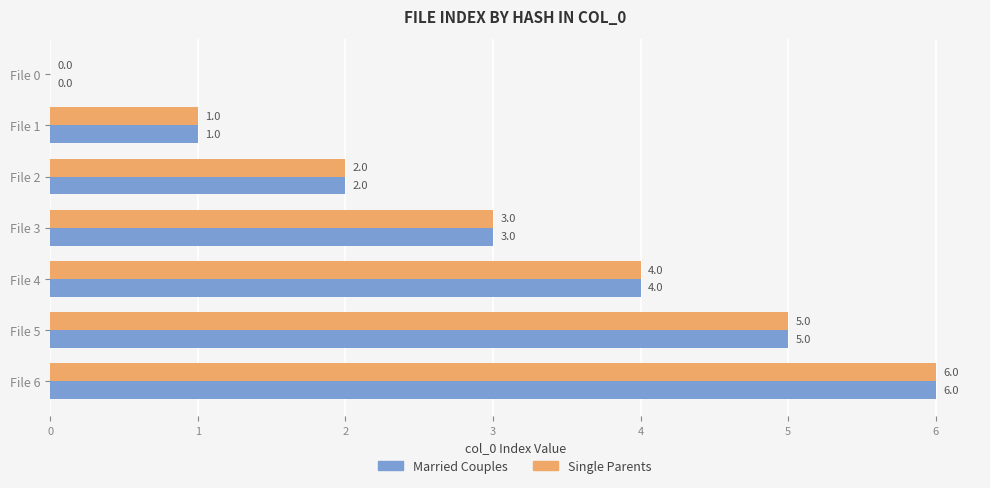

At which category is the sum across all series the highest?

File 6